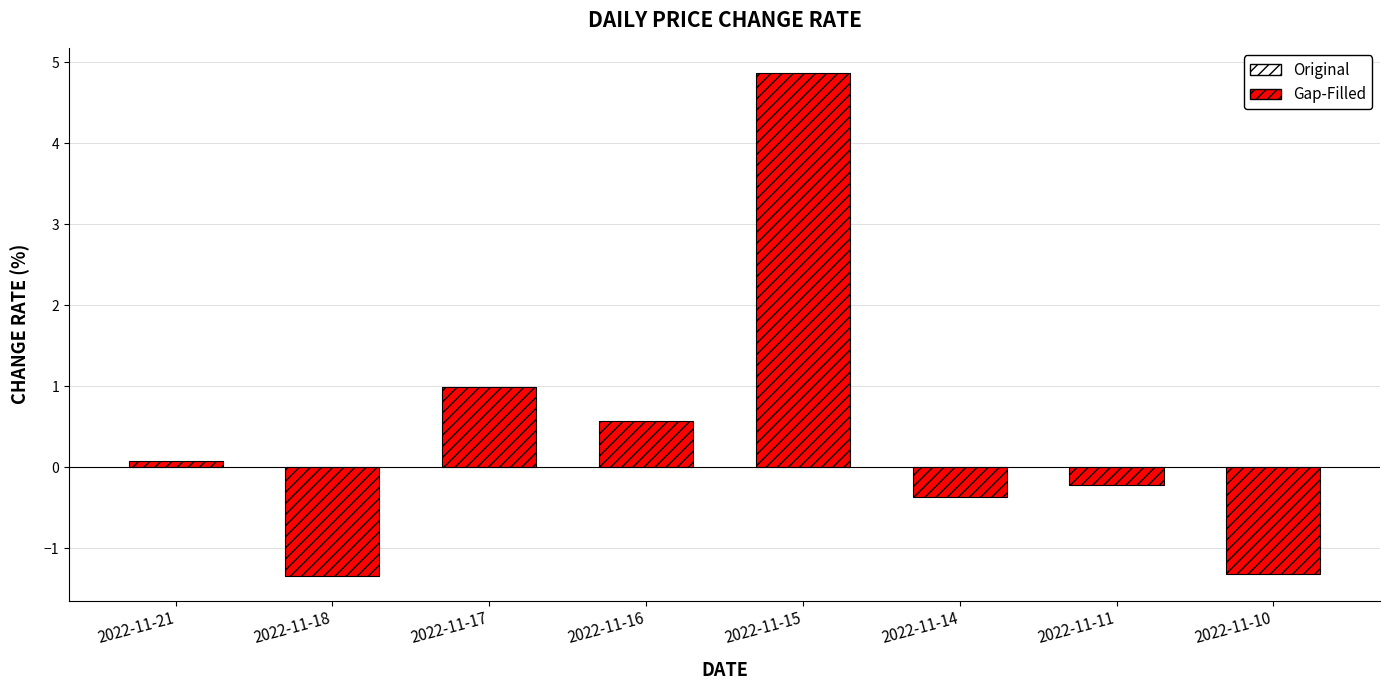

Between 2022-11-16 and 2022-11-18, which is larger?

2022-11-16